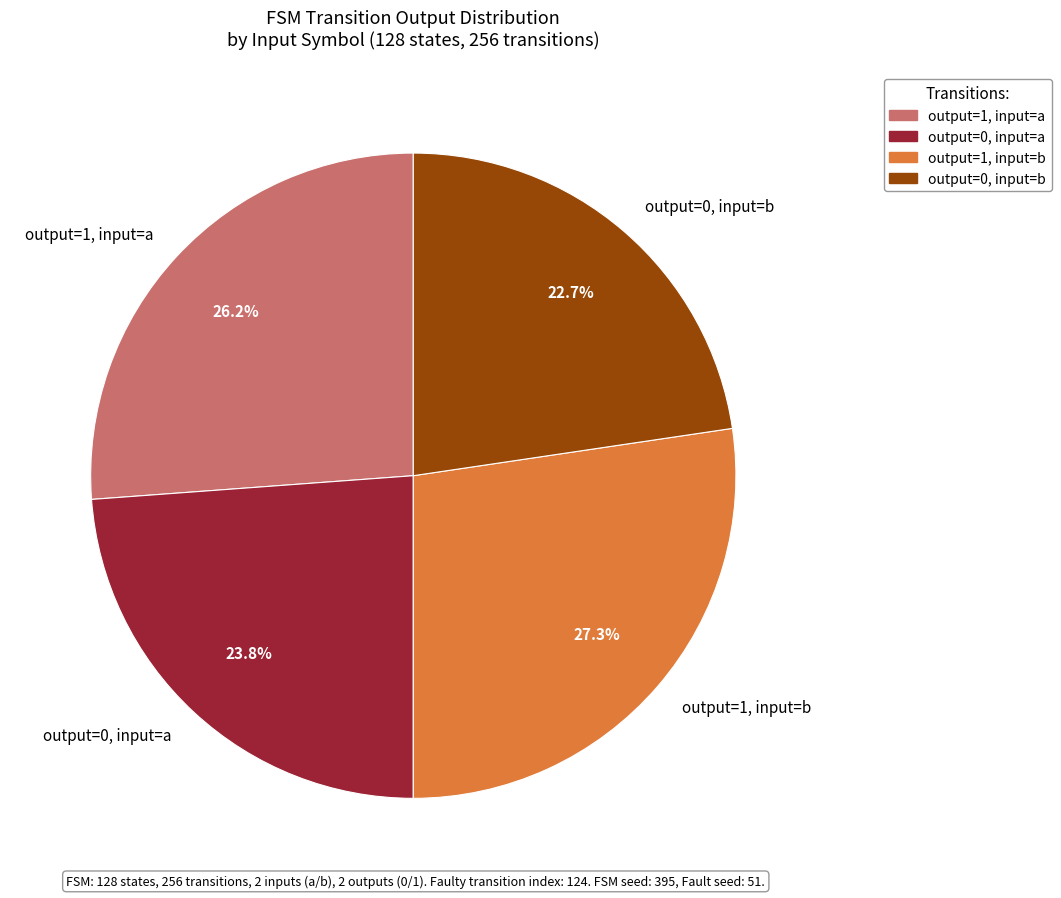

To the nearest percent, what portion does output=1, input=a represent?

26%